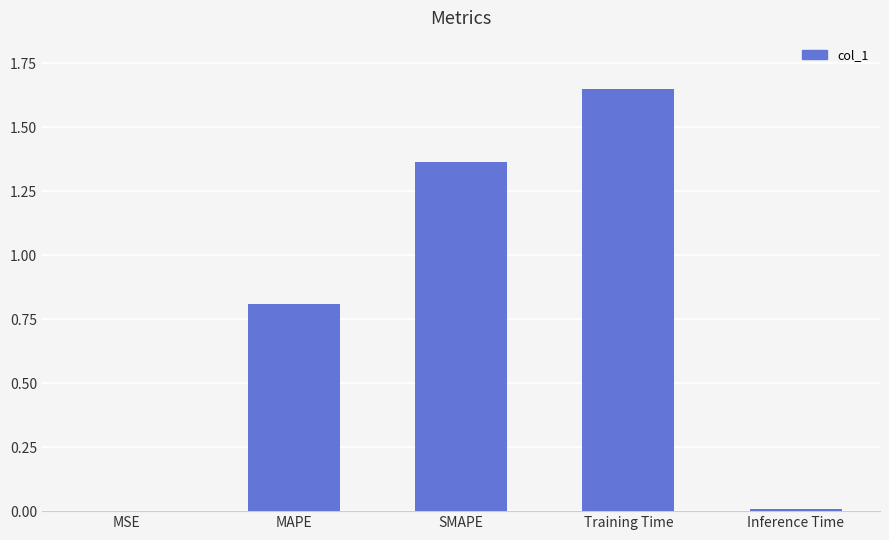

Between Inference Time and MAPE, which is larger?

MAPE